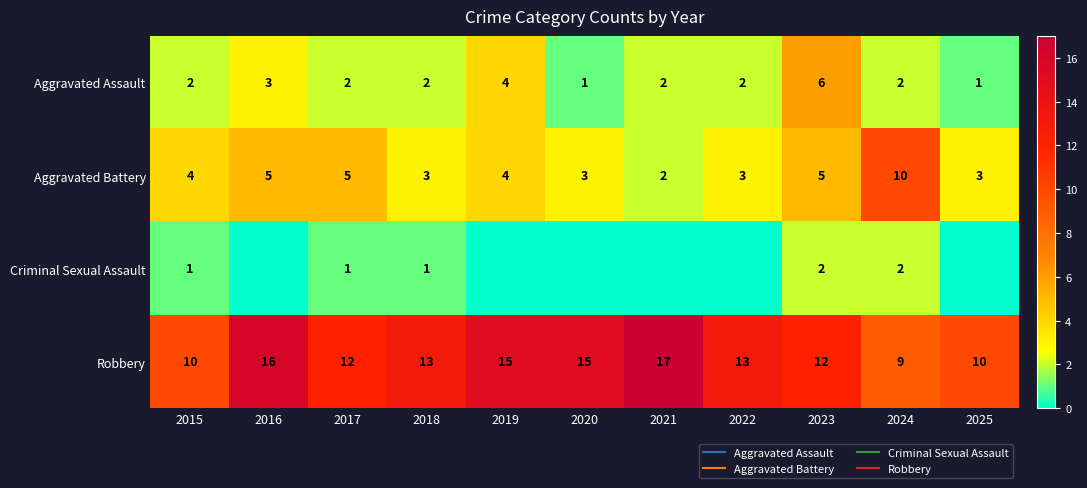

At which category does the chart reach its minimum across all series?

2016